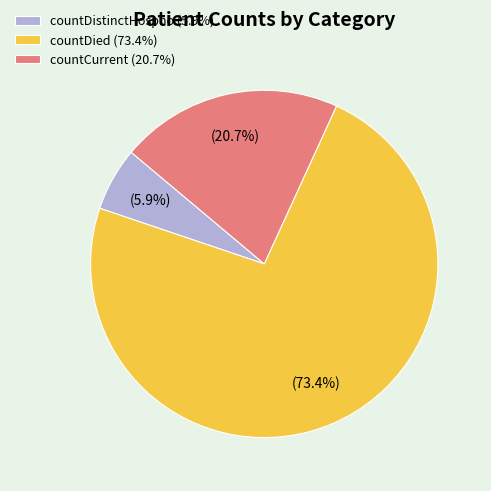

Does any single category account for the majority?

Yes